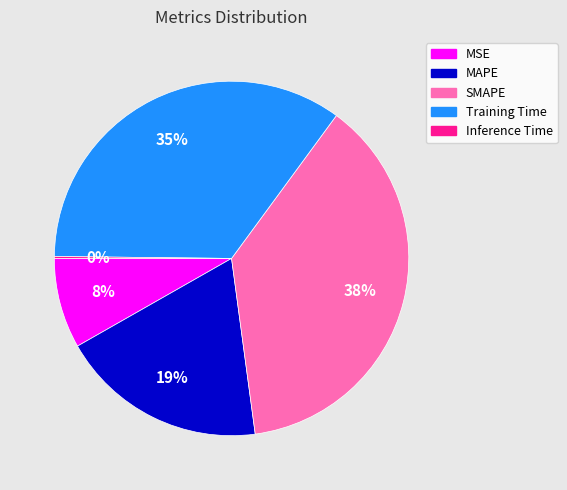

Approximately how many times larger is the value at Training Time compared to SMAPE?

0.9